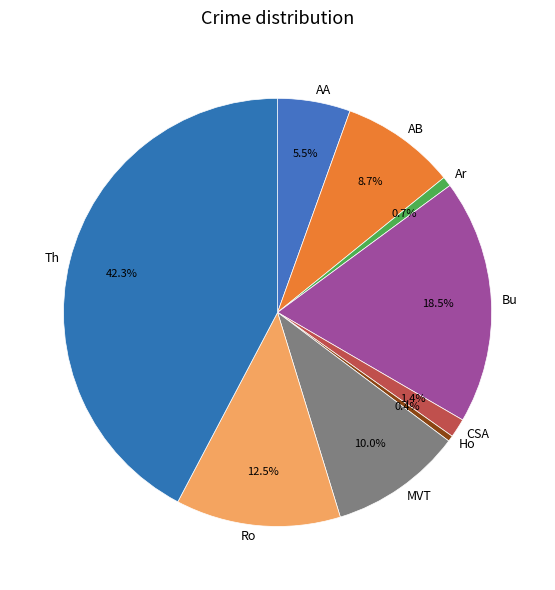

Does Bu represent more than half of the total?

No